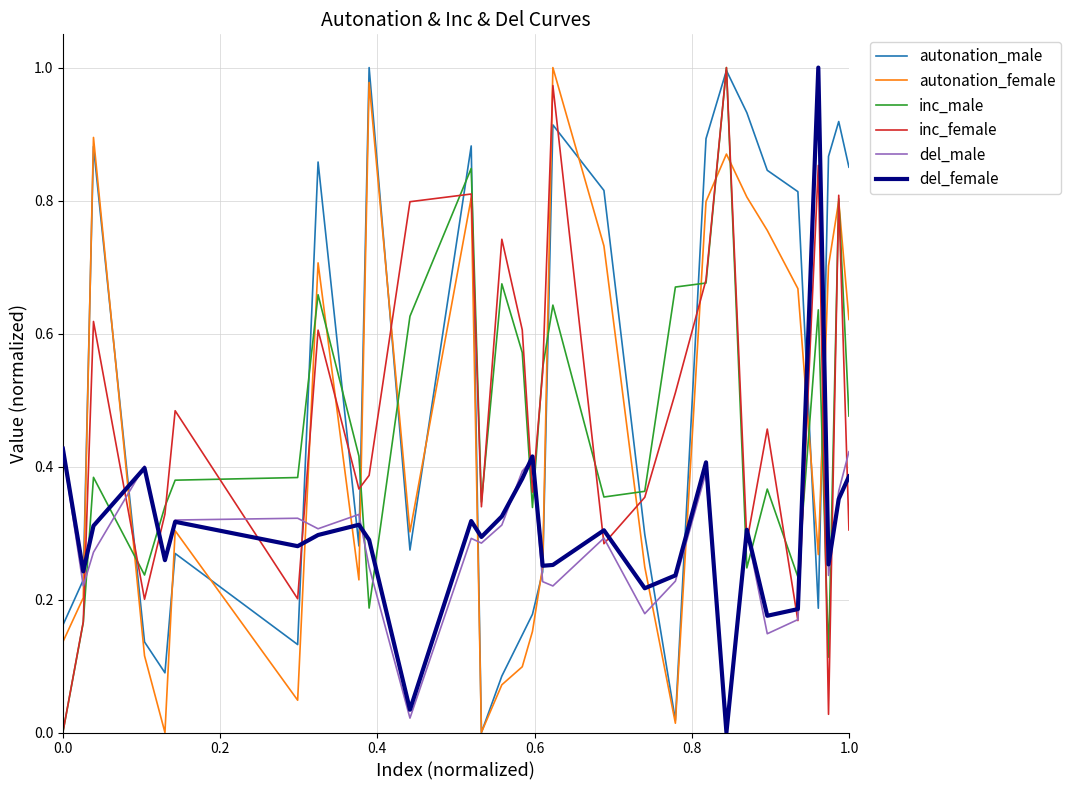

How many times do del_male and inc_male cross each other?

11